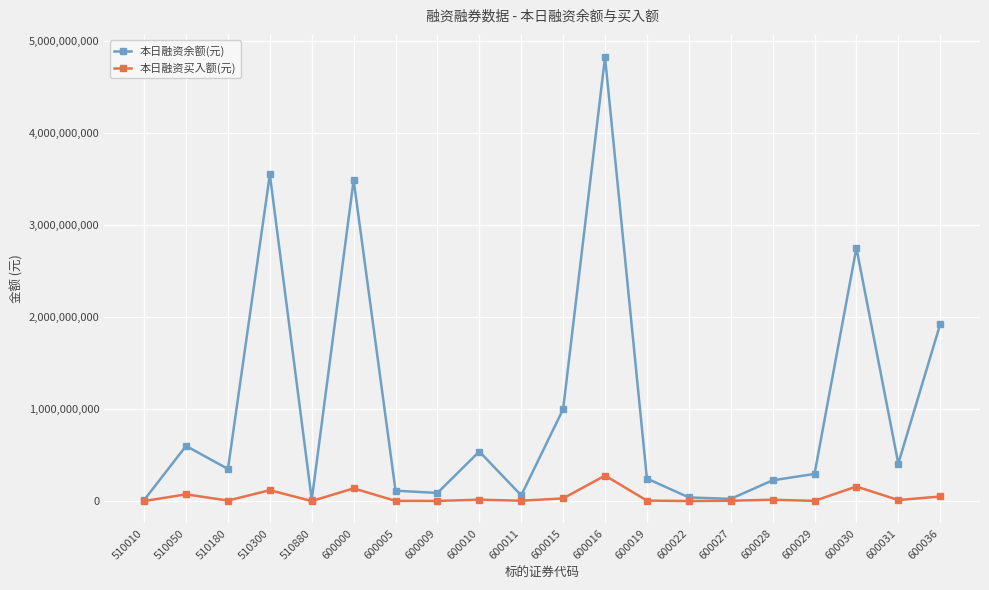

The value of 本日融资买入额(元) at 600016 is 277105513. True or false?

True